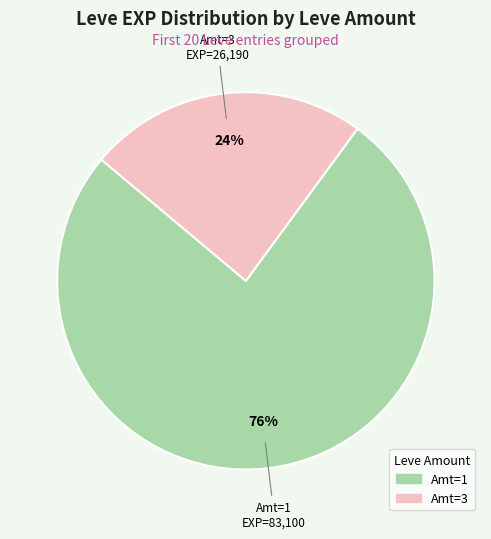

To the nearest percent, what is the difference between the largest and smallest slice percentages?

52%